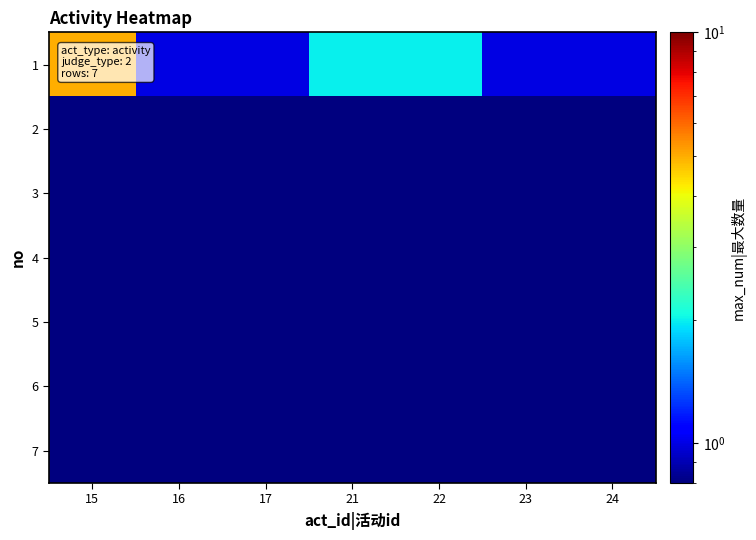

Which series has the widest spread of values?

1